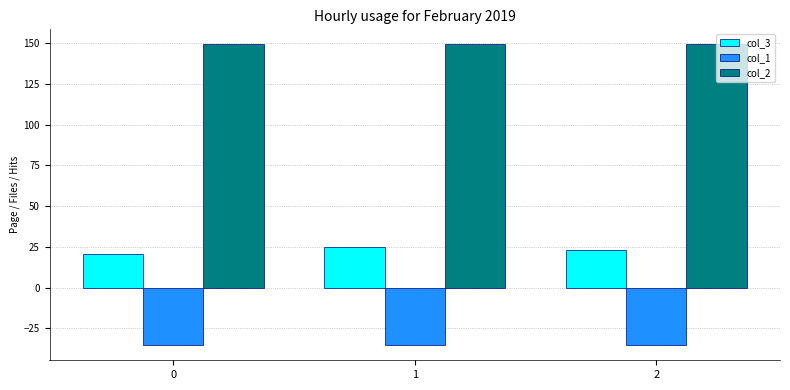

How many values in the col_3 series exceed 23?

2